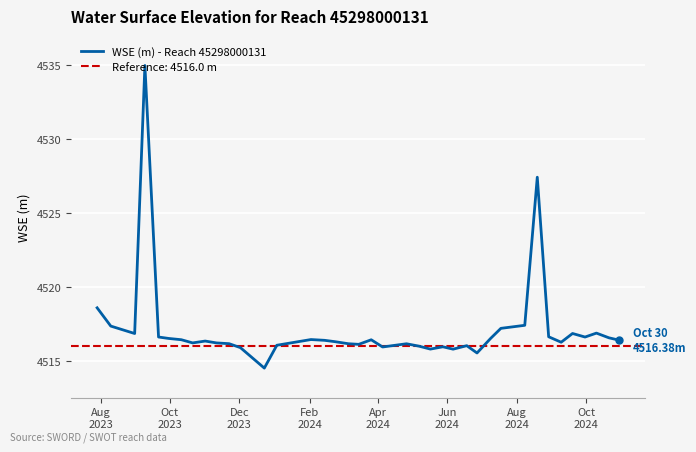

What is the maximum value for WSE (m) - Reach 45298000131?

4535.0